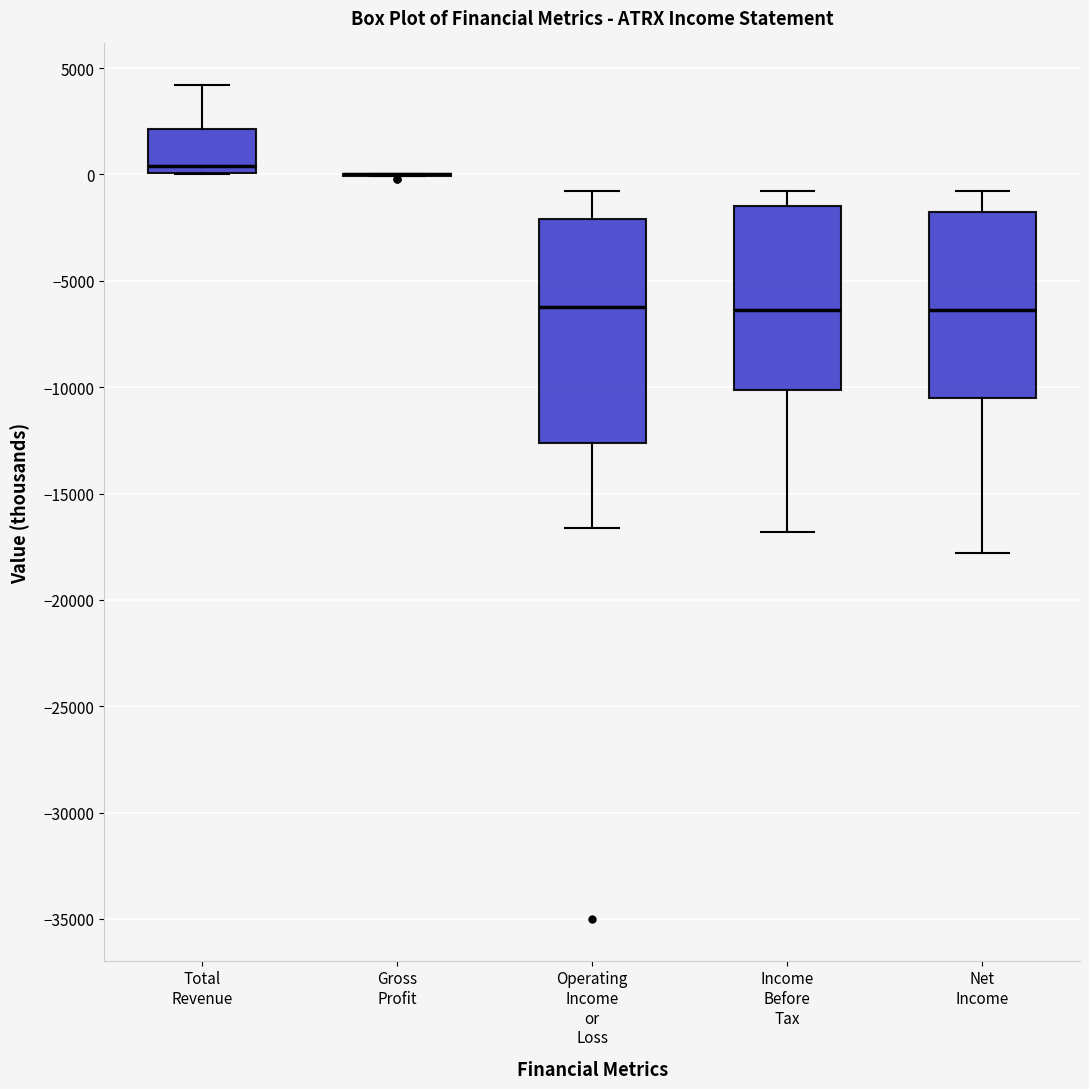

Reading left to right, transcribe this box plot: for each box, give where its median line is, the range the box spans, and where its two whiskers end, as read against the y-axis. The values are not printed on the chart, so give them approximately, as read against the axis.

Total Revenue: median 500, box 0 to 2000, whiskers 0 to 4000
Gross Profit: box collapsed to a line at 0, whiskers 0 to 0
Operating Income or Loss: median -6000, box -12500 to -2000, whiskers -16500 to -1000
Income Before Tax: median -6500, box -10000 to -1500, whiskers -17000 to -1000
Net Income: median -6500, box -10500 to -1500, whiskers -18000 to -1000